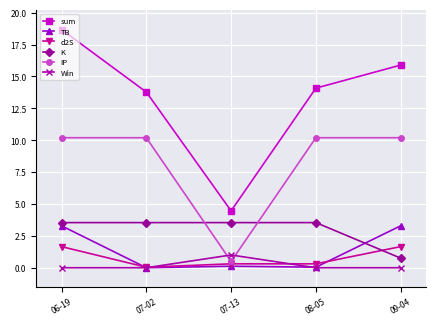

True or false: TB has a value of 1.3 at 06-19.

False